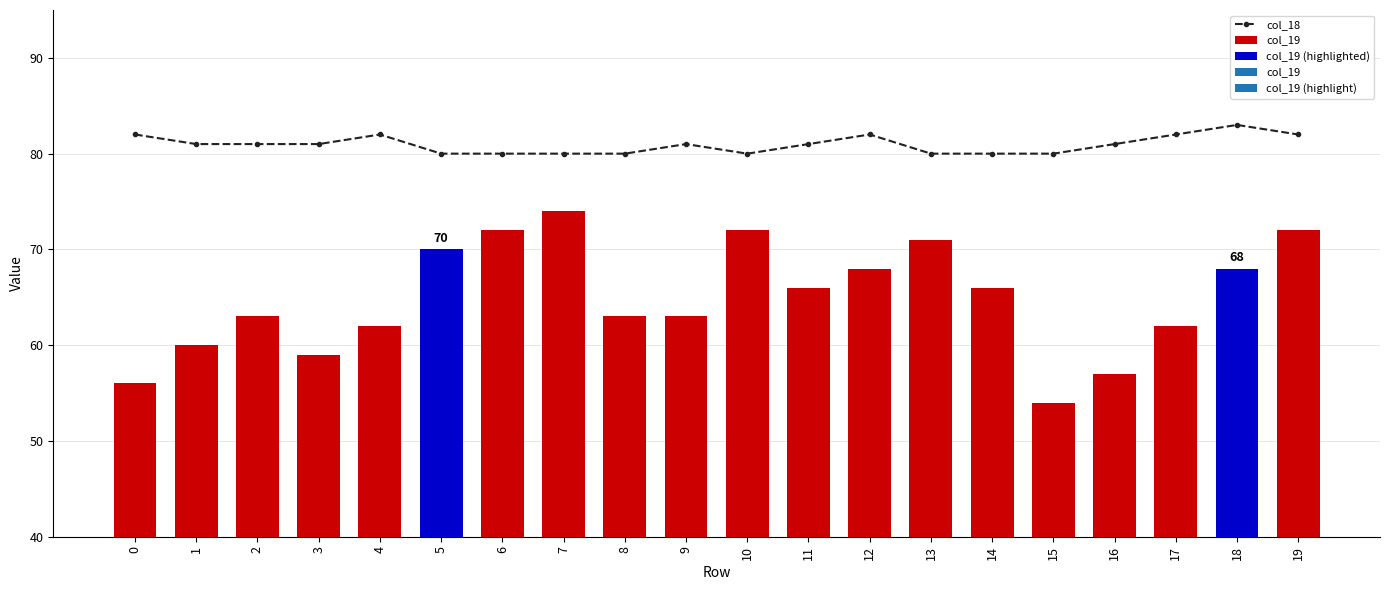

Where is the data nearest to the value 81?

1